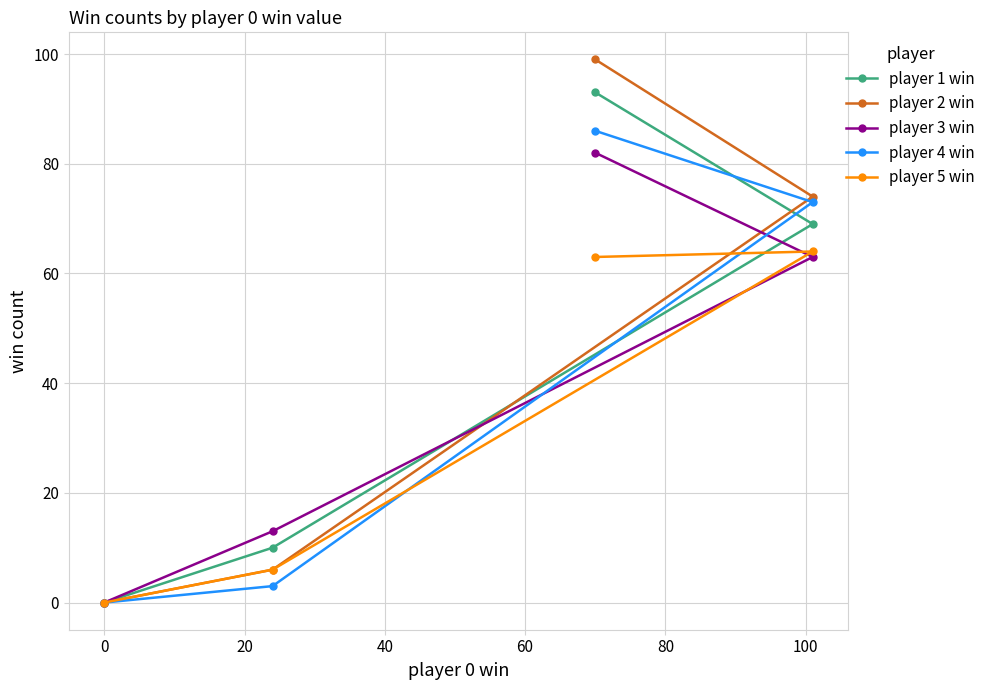

Count the number of data series in this chart.

5